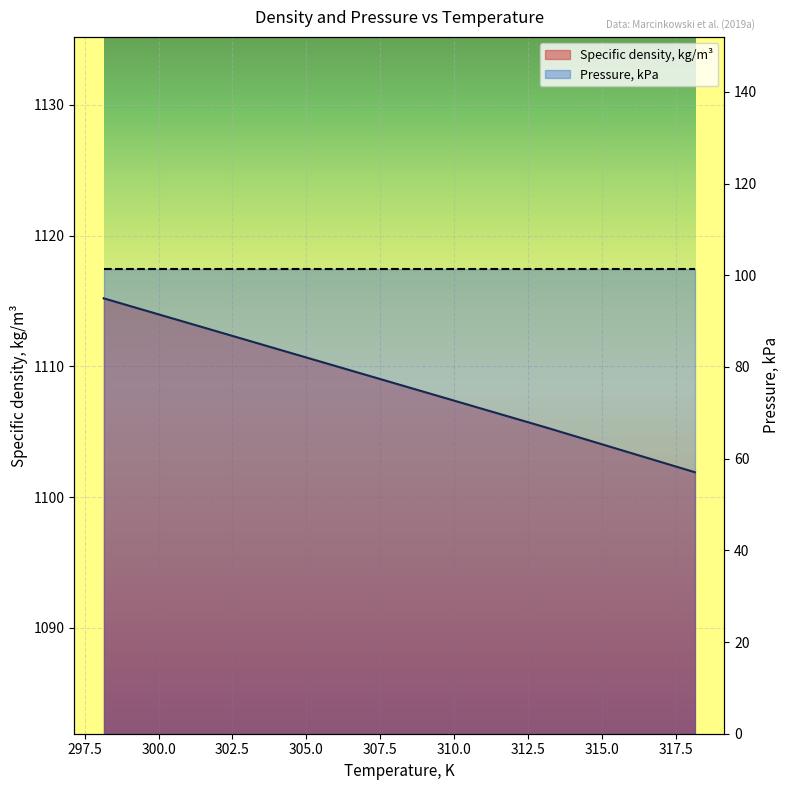

What is the label of the 1st point from the left?

298.15